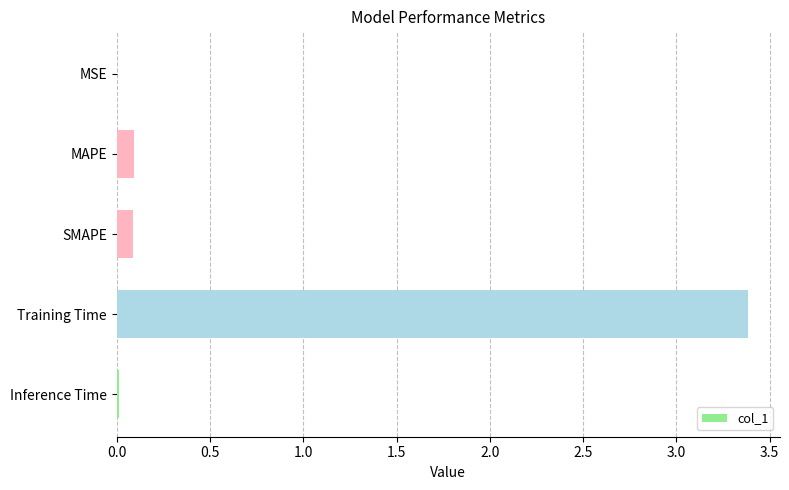

Does the chart contain stacked bars?

No